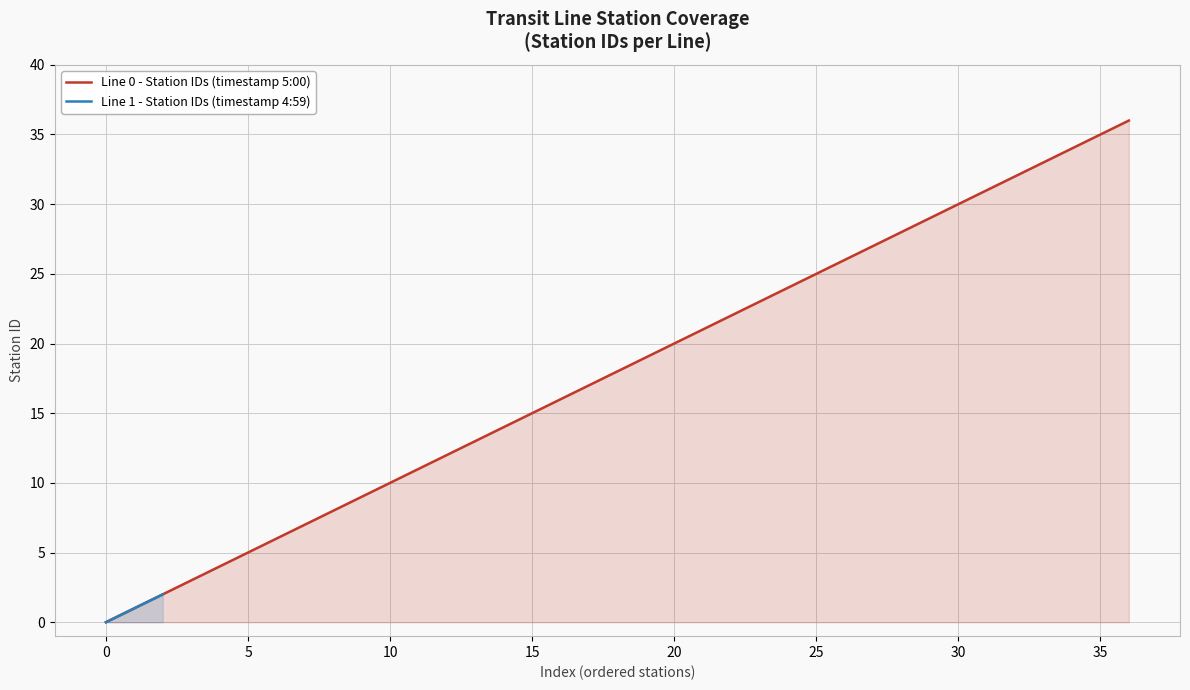

How many categories are shown in the chart?

37